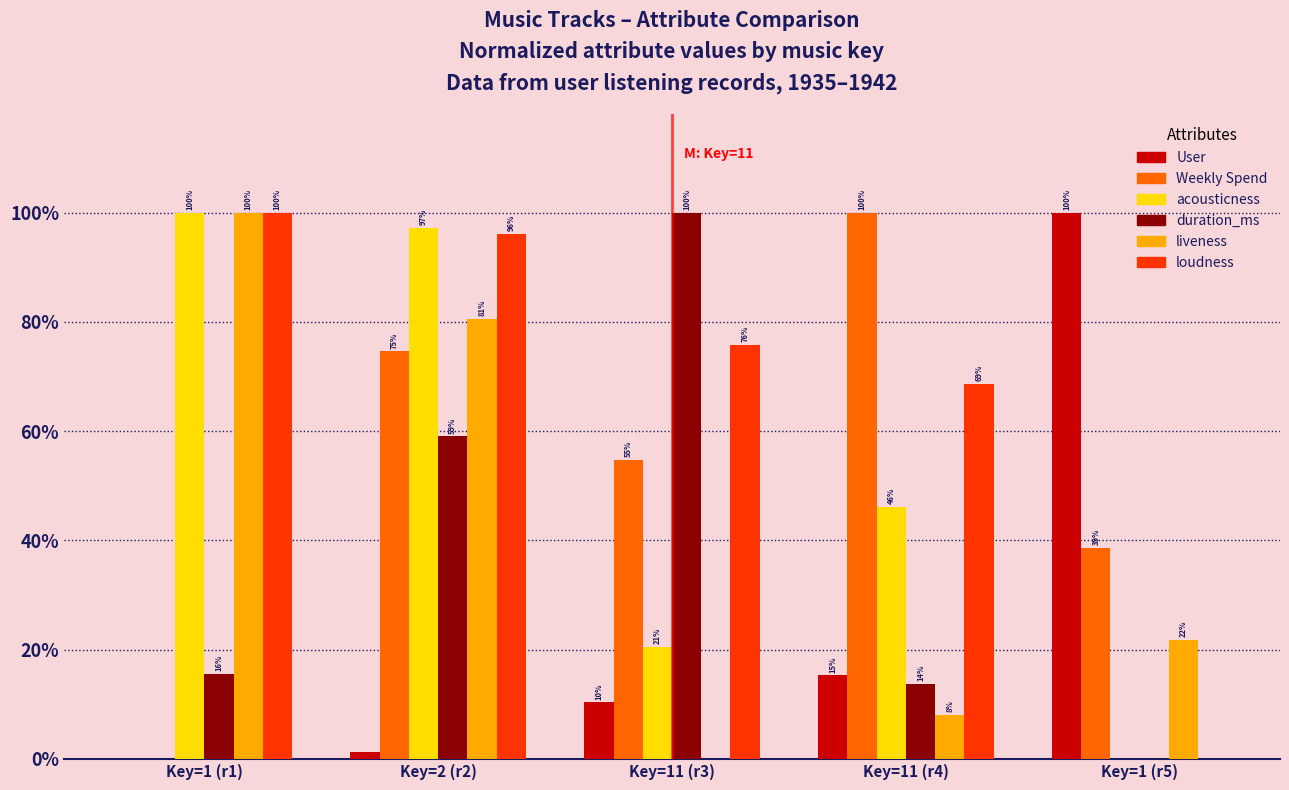

What is the spread (max minus min) of values at Key=2 (r2)?

1.0